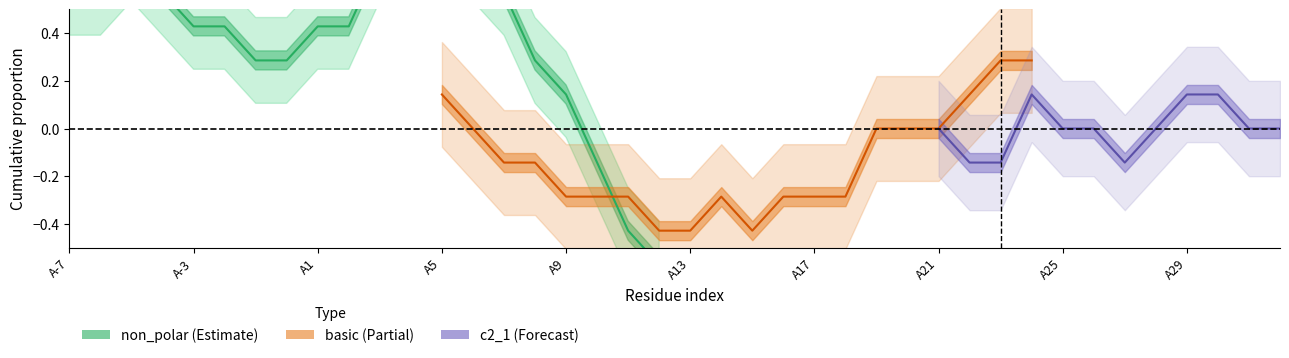

What is the sum of all non_polar values?

20